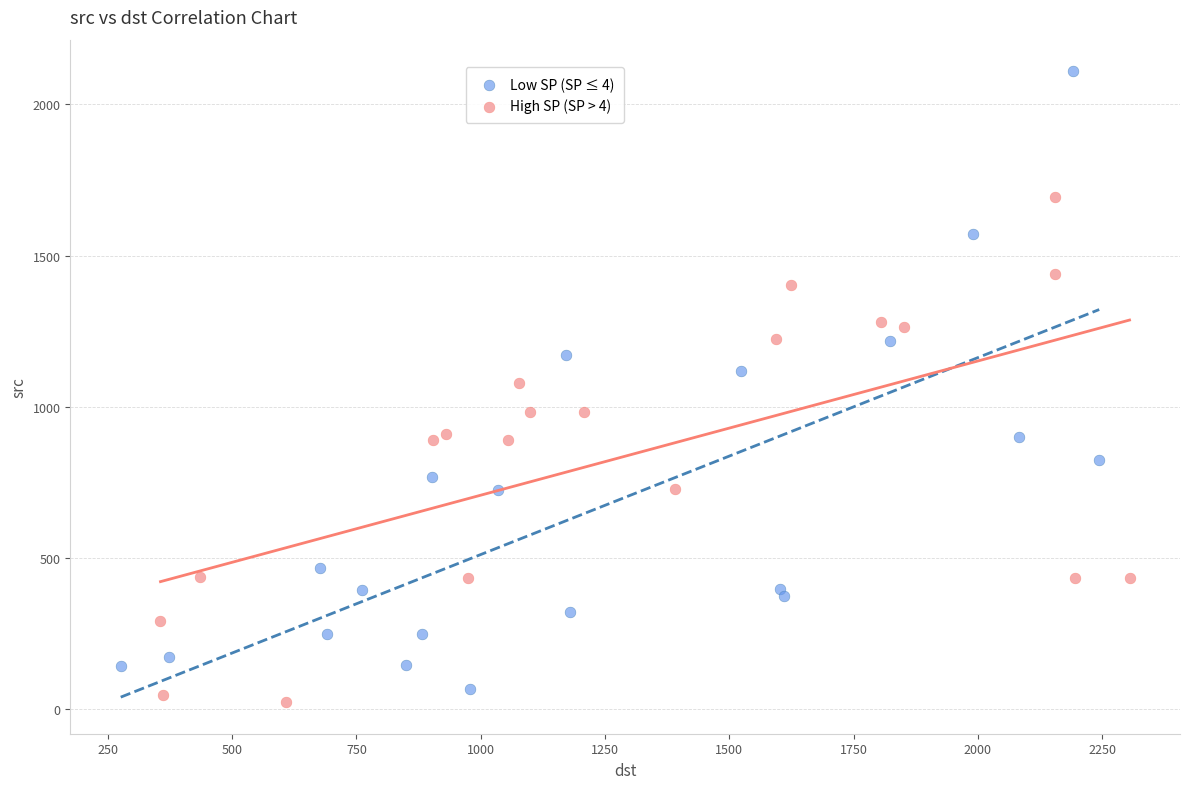

Which series has the largest Y range (max minus min)?

Low SP (SP ≤ 4)